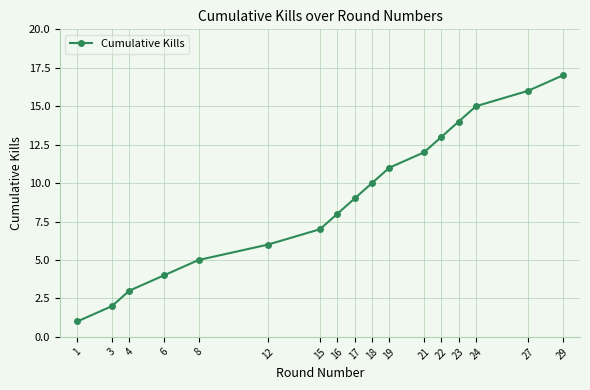

What is the greatest value displayed?

17